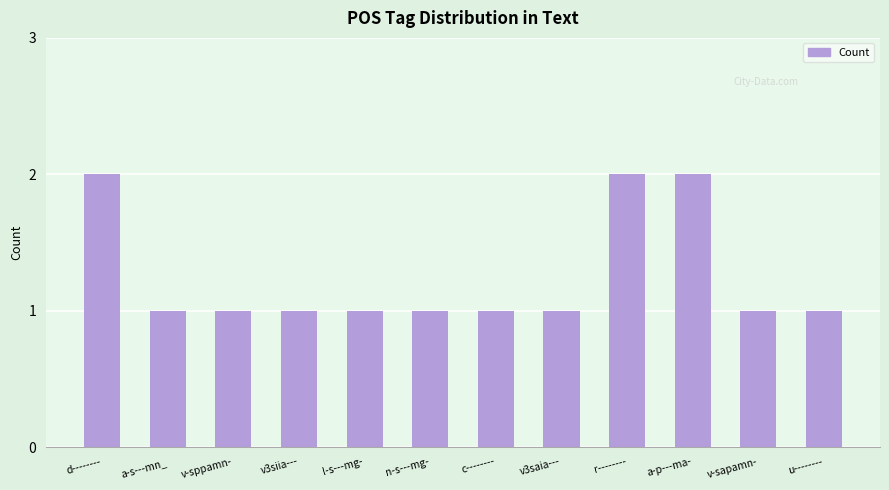

What is the sum of all values?

15